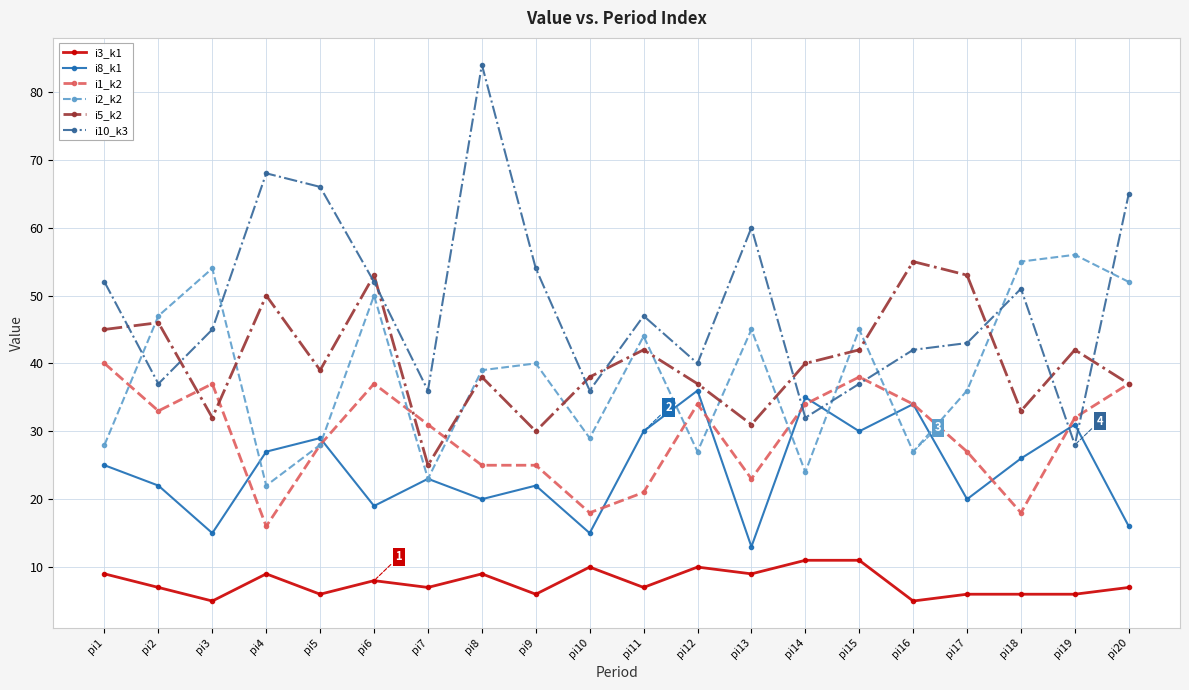

Which series has the largest total across all categories?

i10_k3